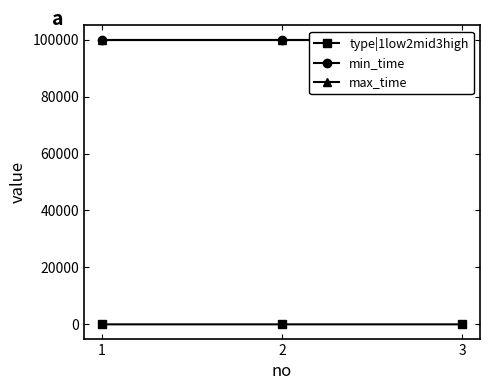

At which label does min_time reach its minimum?

1